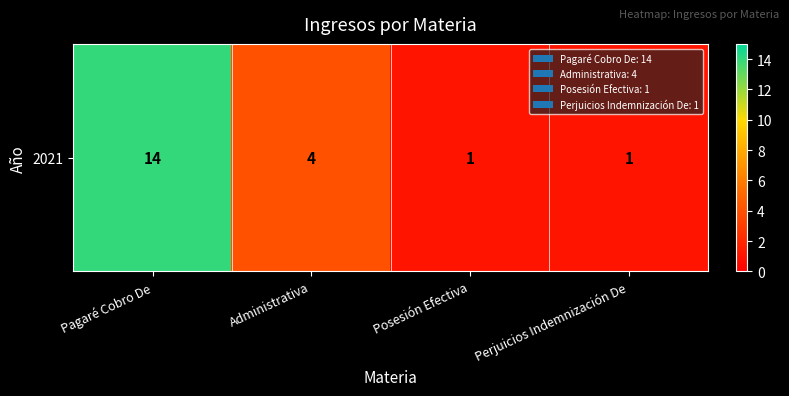

What is the smallest value displayed?

1